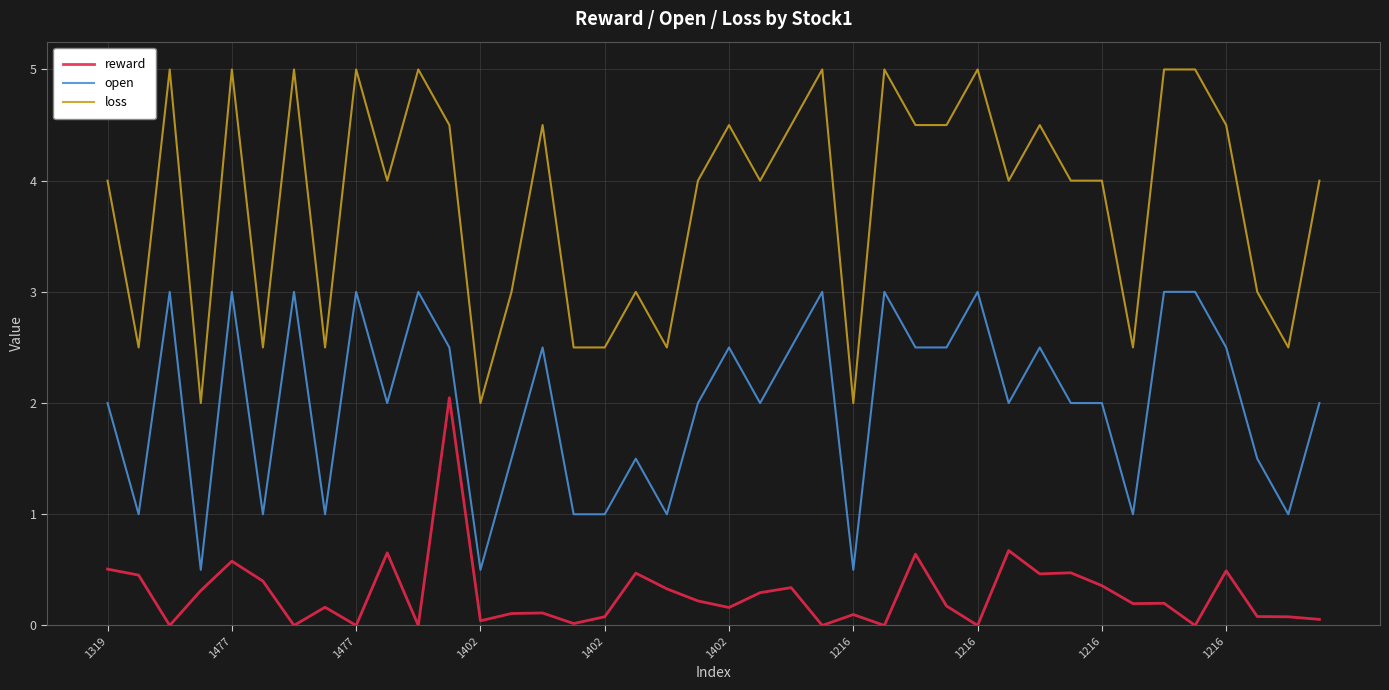

What is the difference between the maximum and minimum values in the loss series?

3.0